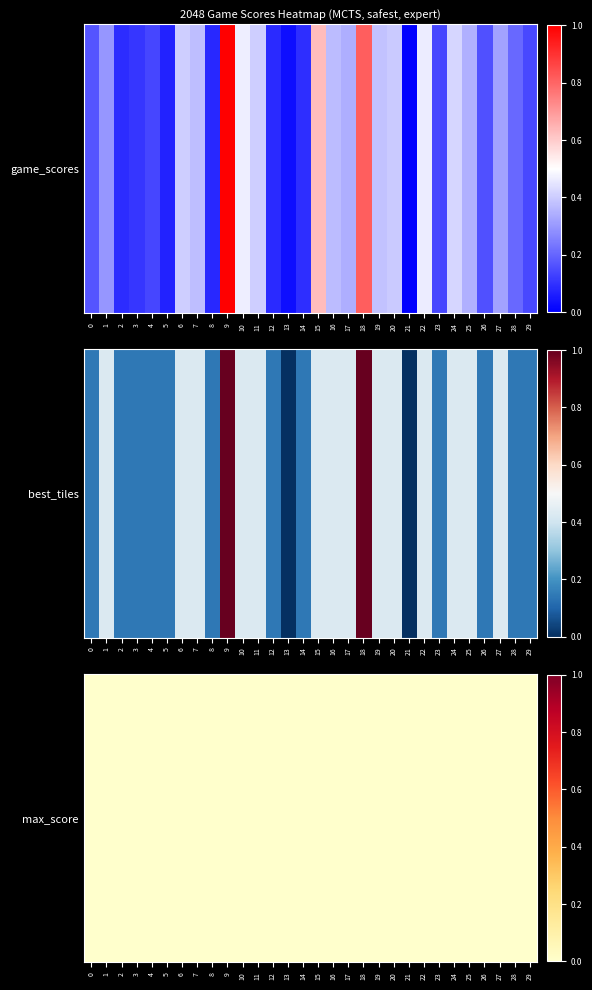

At 3, list the series in order from largest to smallest.

best_tiles, game_scores